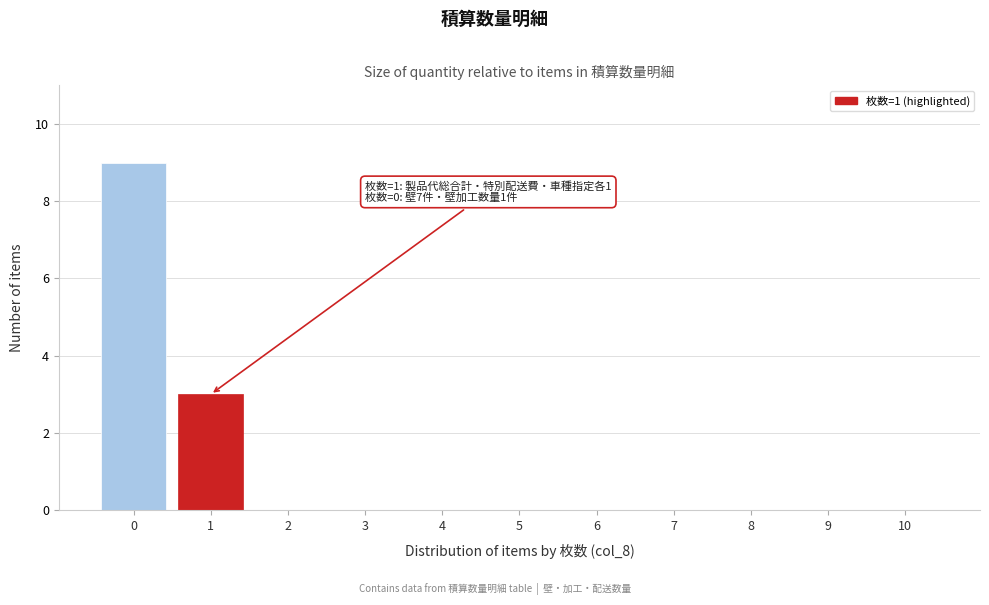

Reading left to right, transcribe all the data shown in this chart.

0=9	1=3	2=0	3=0	4=0	5=0	6=0	7=0	8=0	9=0	10=0